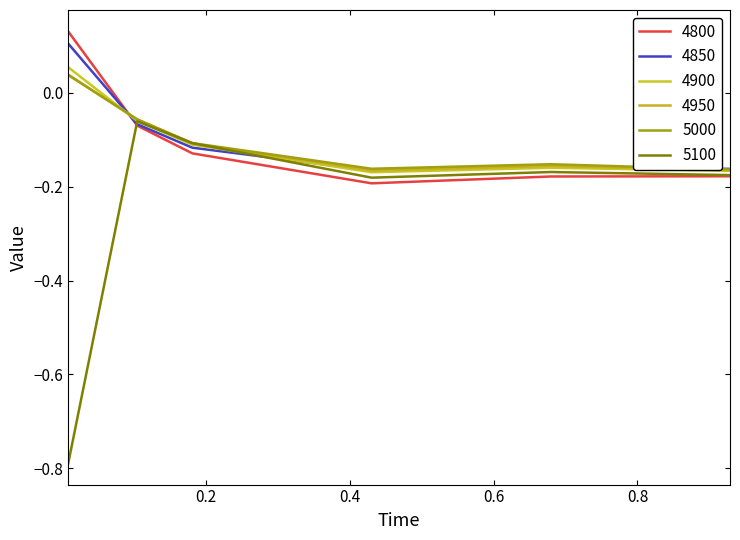

How many lines are shown in the chart?

6